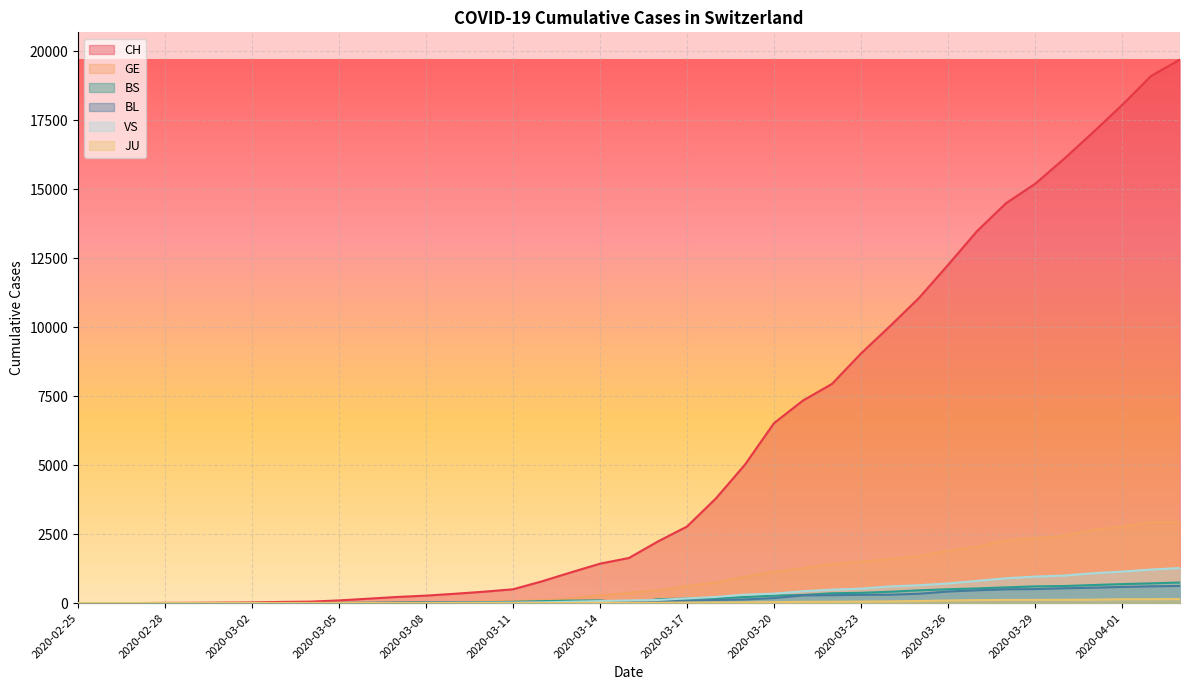

How many categories are shown in the chart?

39